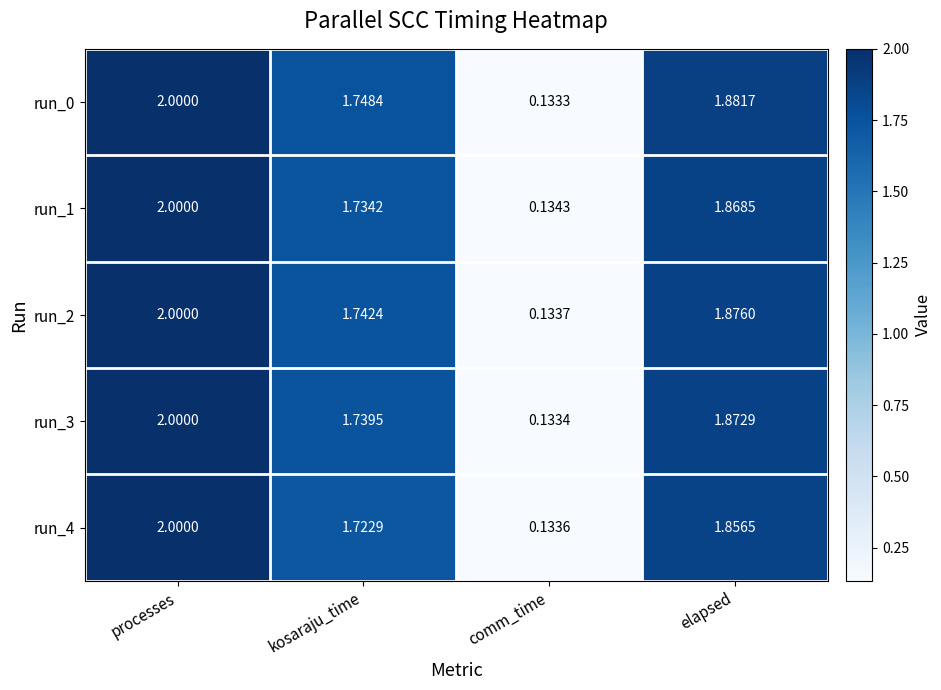

Rank the categories by run_3 value from lowest to highest.

comm_time, kosaraju_time, elapsed, processes